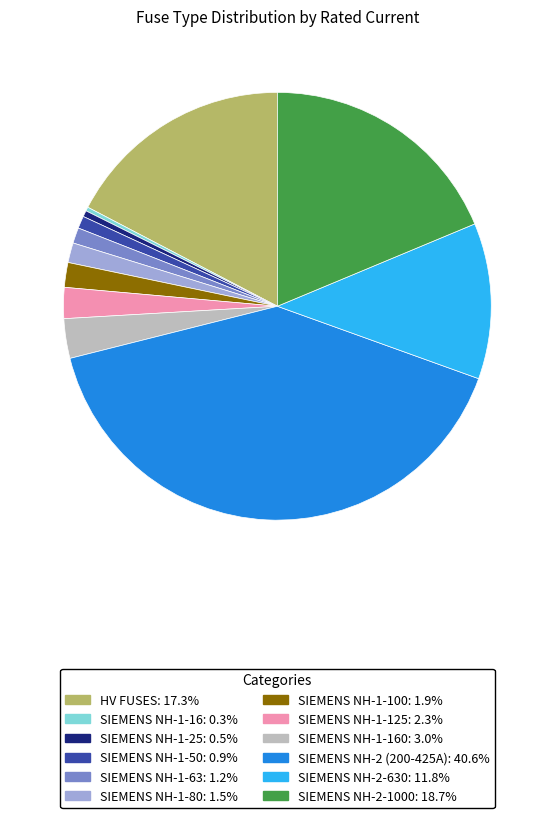

Does any single category account for the majority?

No